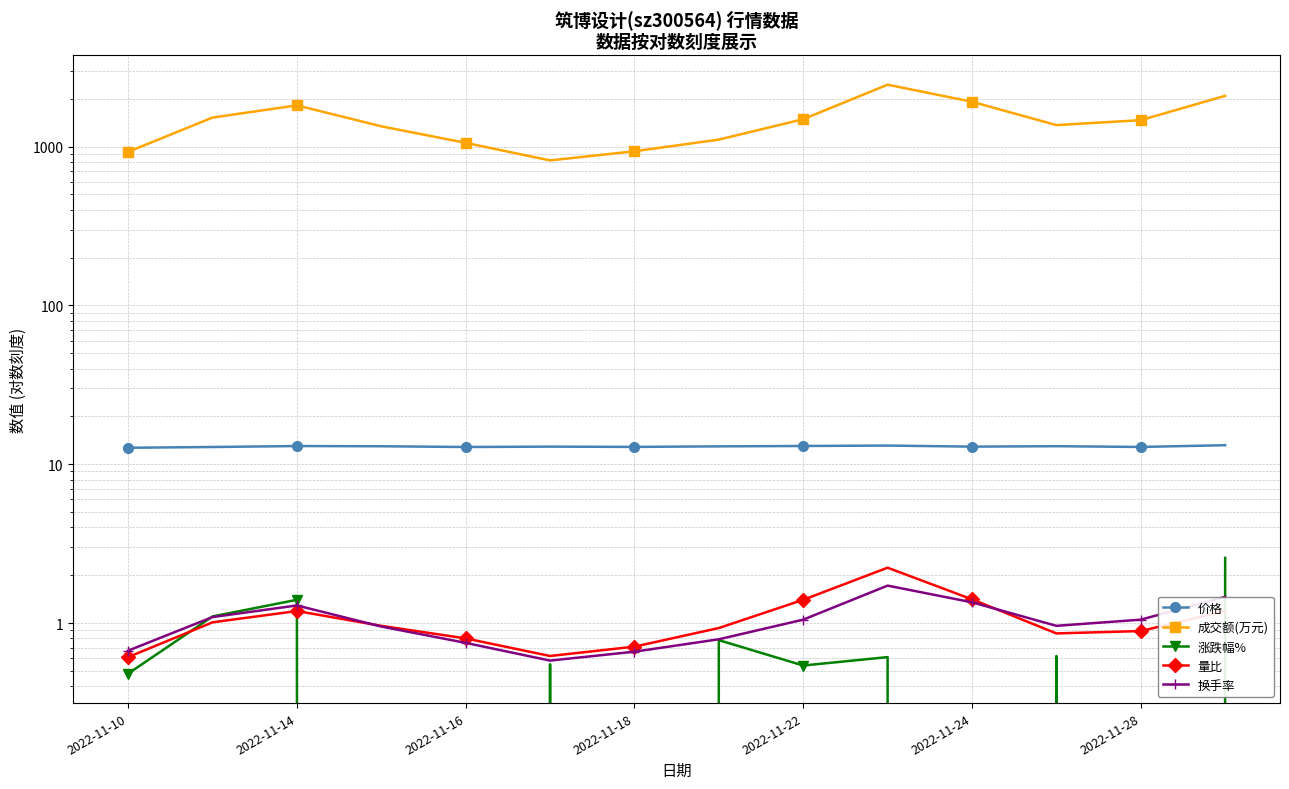

True or false: 涨跌幅% and 成交额(万元) intersect in this chart.

False